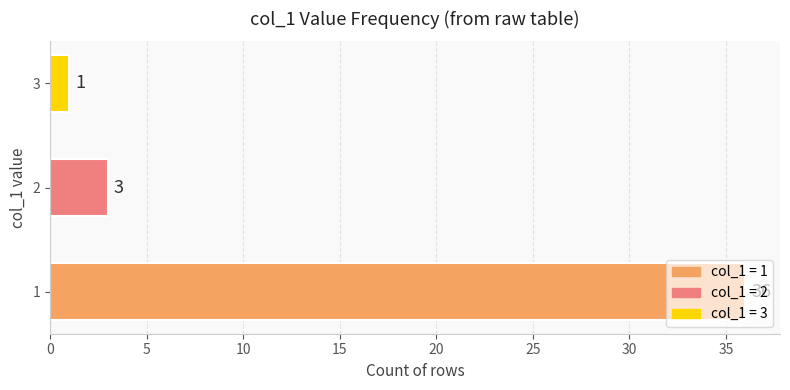

How many data points does each series have?

3